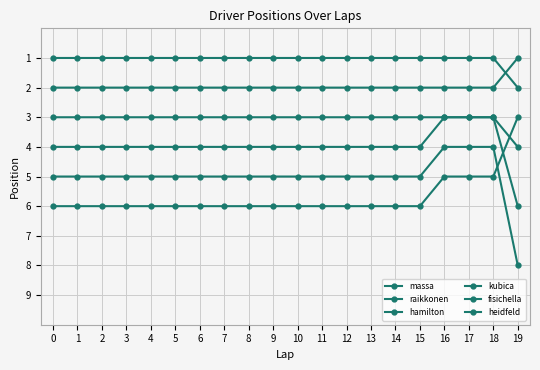

What is the highest value of the hamilton series?

4